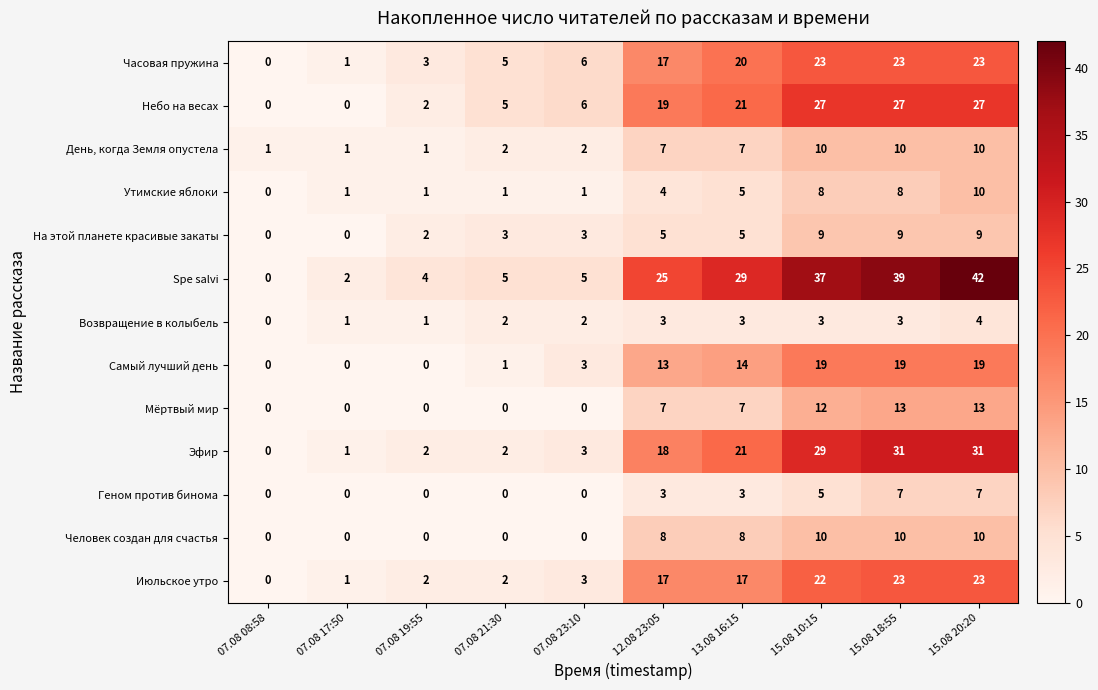

How many distinct data groups are displayed?

13